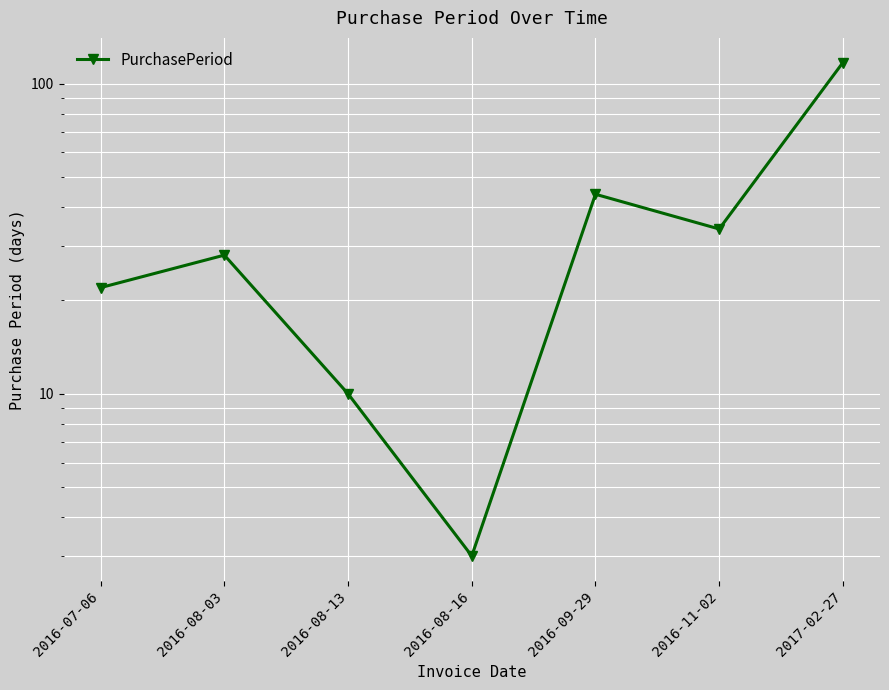

True or false: the data shows 28 at 2016-08-03.

True